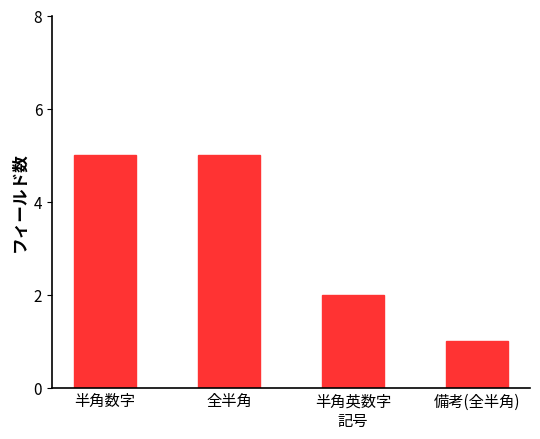

What is the ratio of the value at 備考(全半角) to the value at 全半角?

0.2